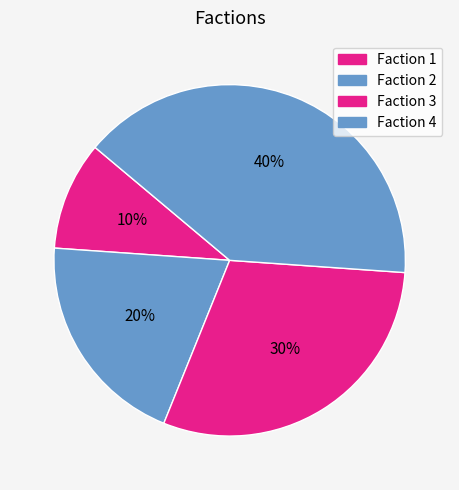

Rank the categories by value from lowest to highest.

1, 2, 3, 4